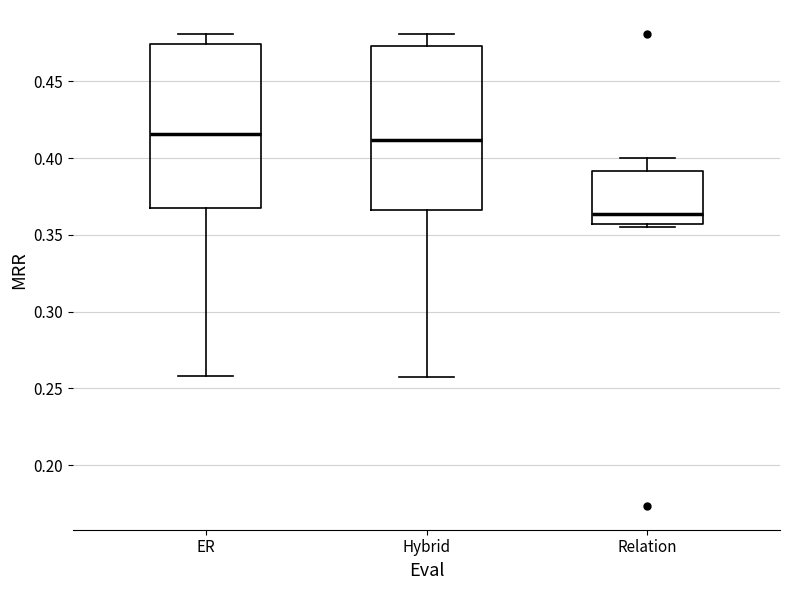

Where does the upper whisker of the box for Relation end on the y-axis? The values are not printed on the chart, so give them approximately, as read against the axis.

0.400